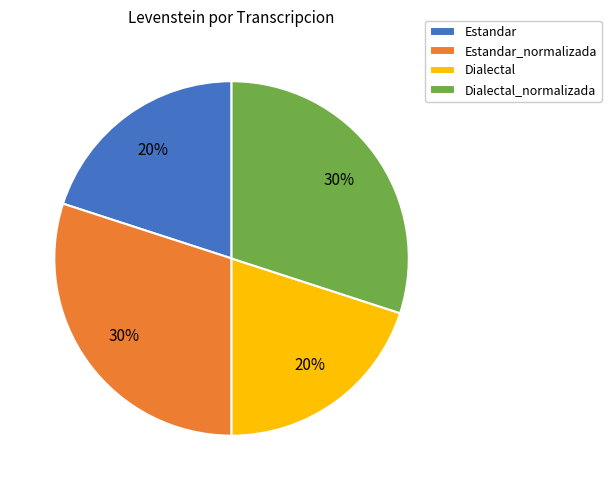

Do Estandar and Dialectal together represent more than half of the pie?

No